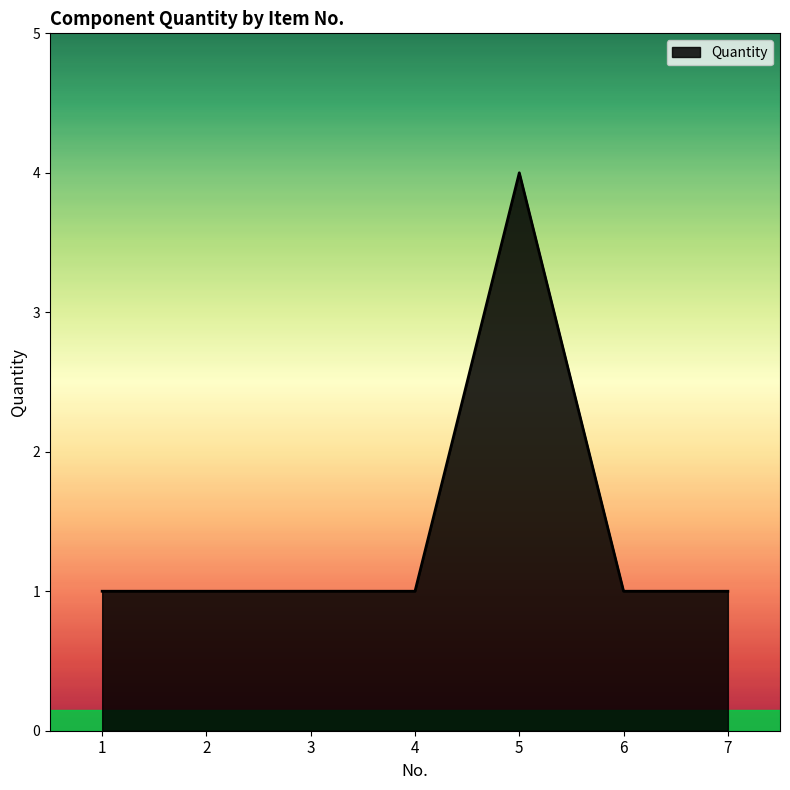

What is the difference between the maximum and minimum values?

3